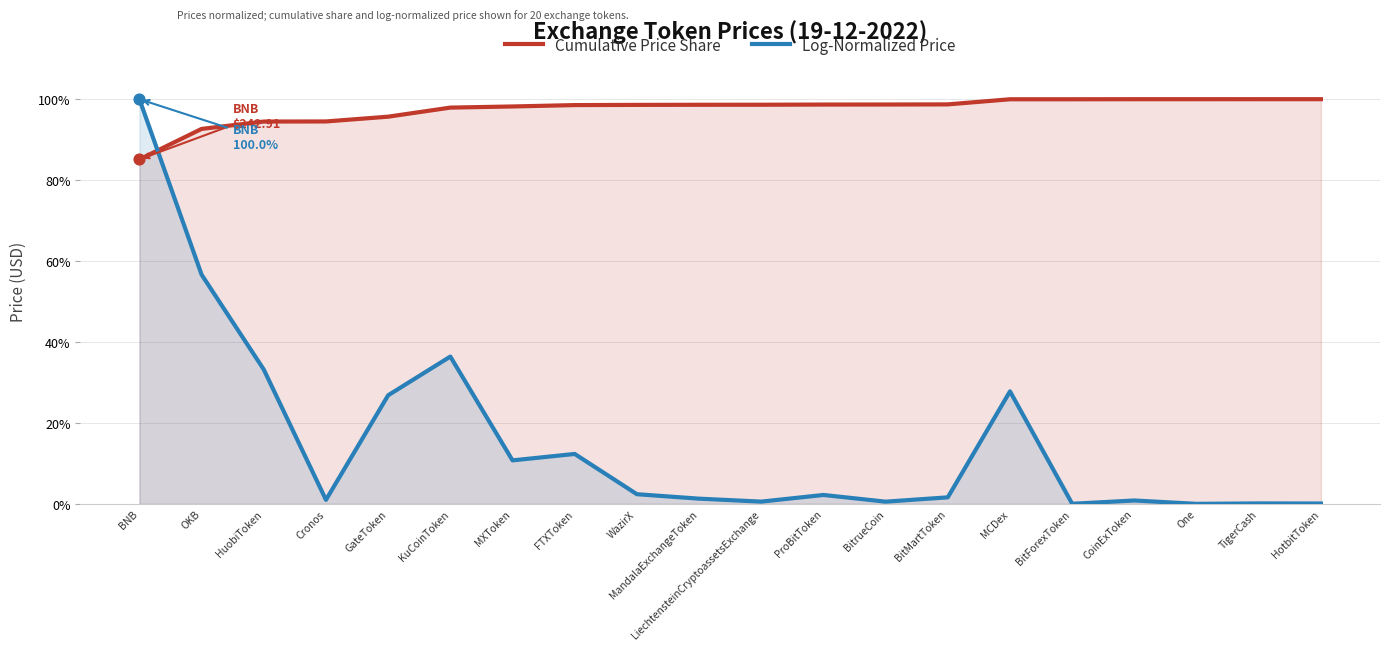

What are all the series names shown in the legend?

Cumulative Price Share, Log-Normalized Price